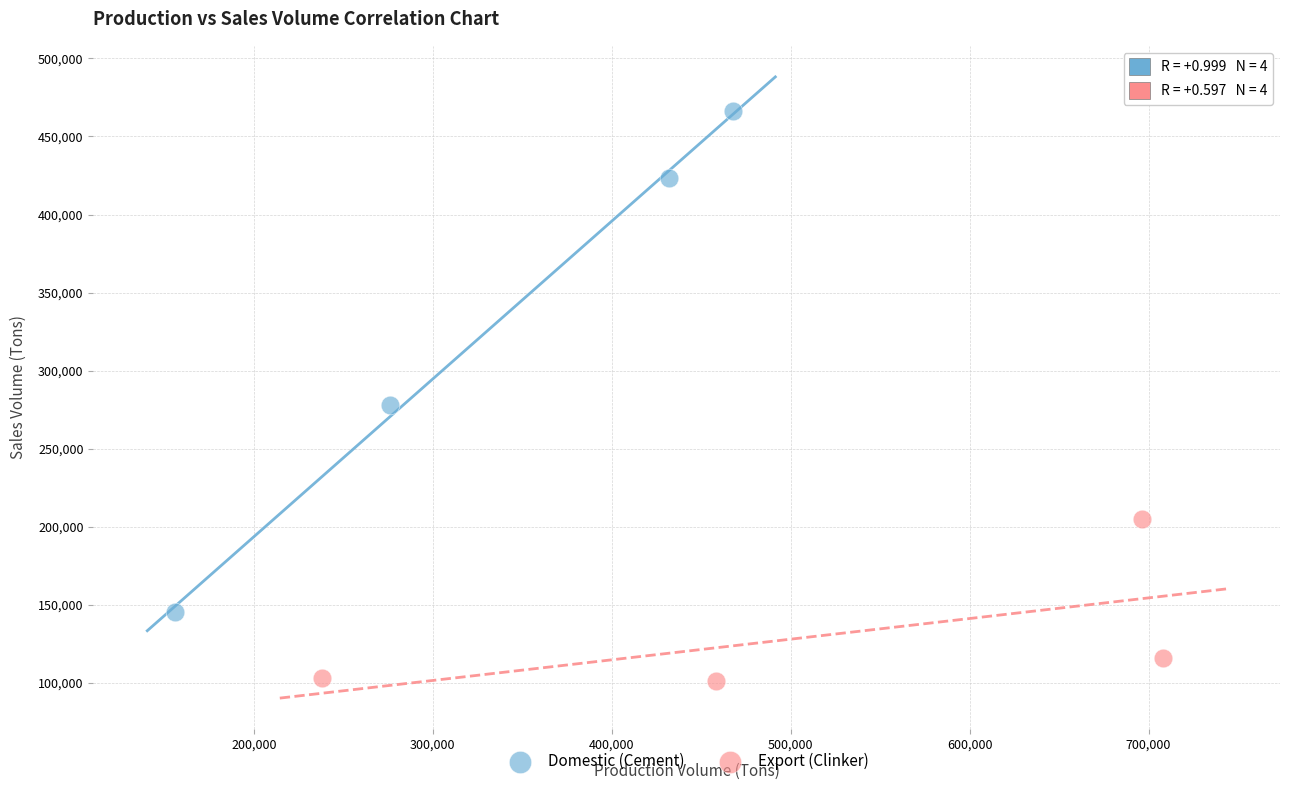

Which series has the largest Y range (max minus min)?

Domestic (Cement)